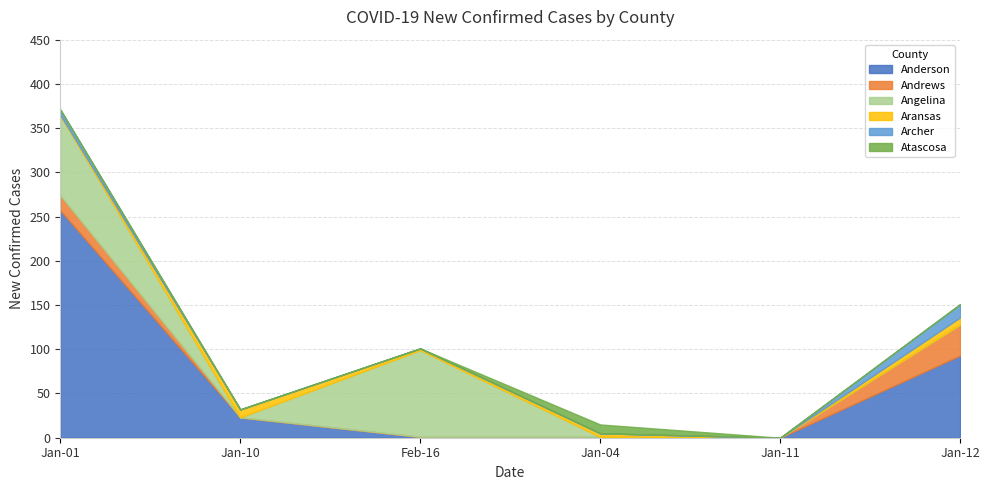

At which category is the sum across all series the highest?

Jan-01